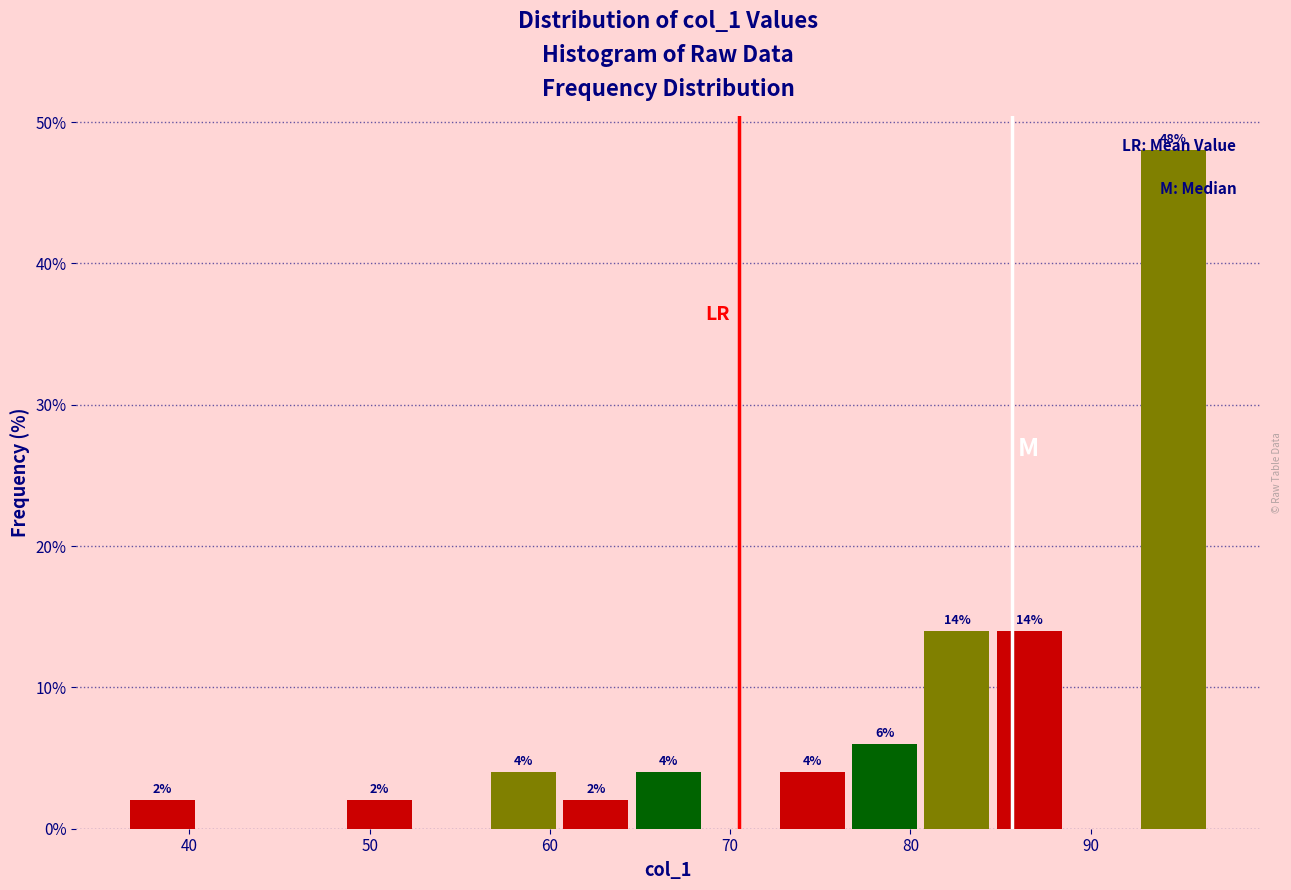

Over which range of the x-axis is the bar tallest?

93 to 97